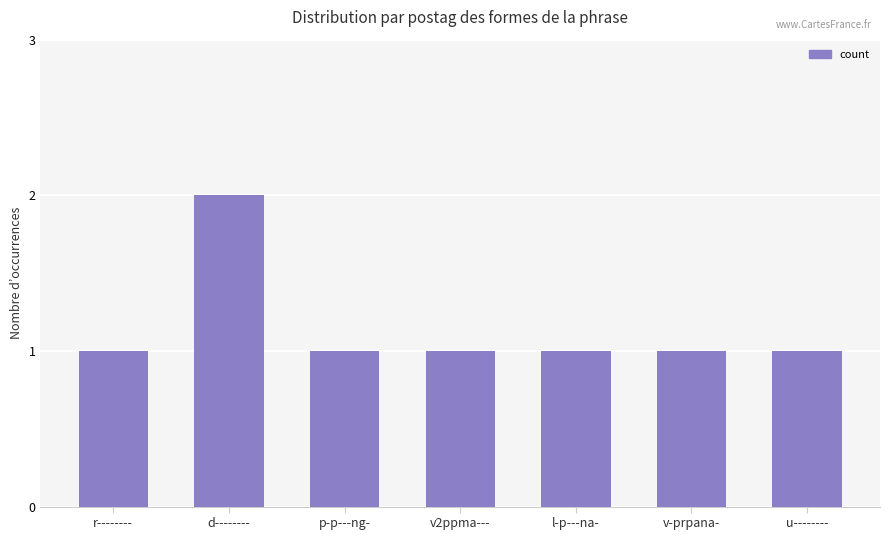

What is the sum of all values?

8